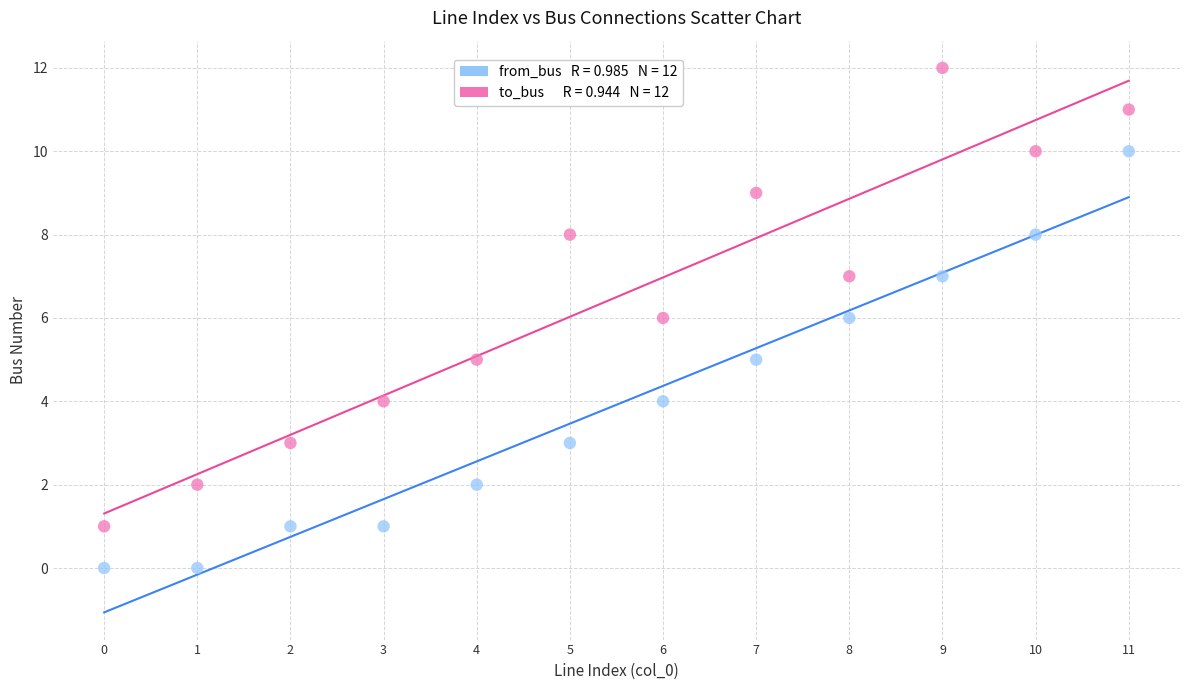

Count the number of points in this scatter plot.

24